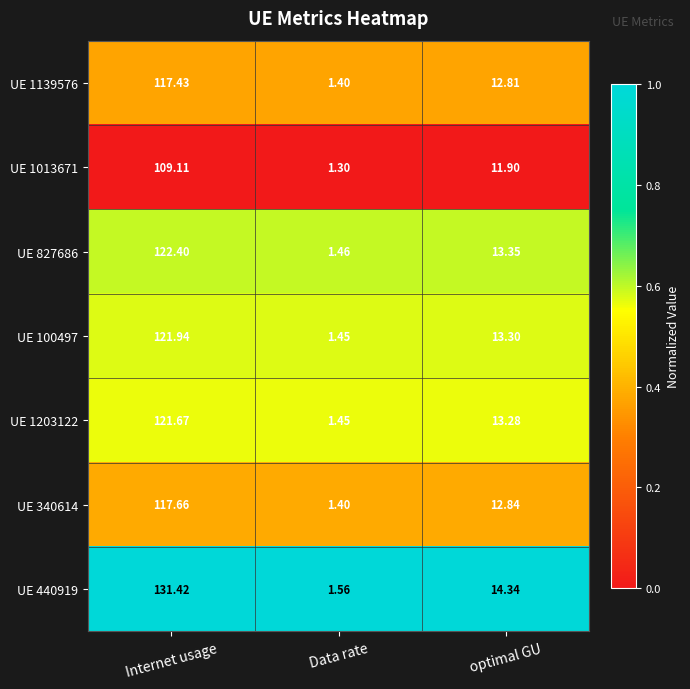

Rank the categories by UE 1203122 value from lowest to highest.

Data rate, optimal GU, Internet usage